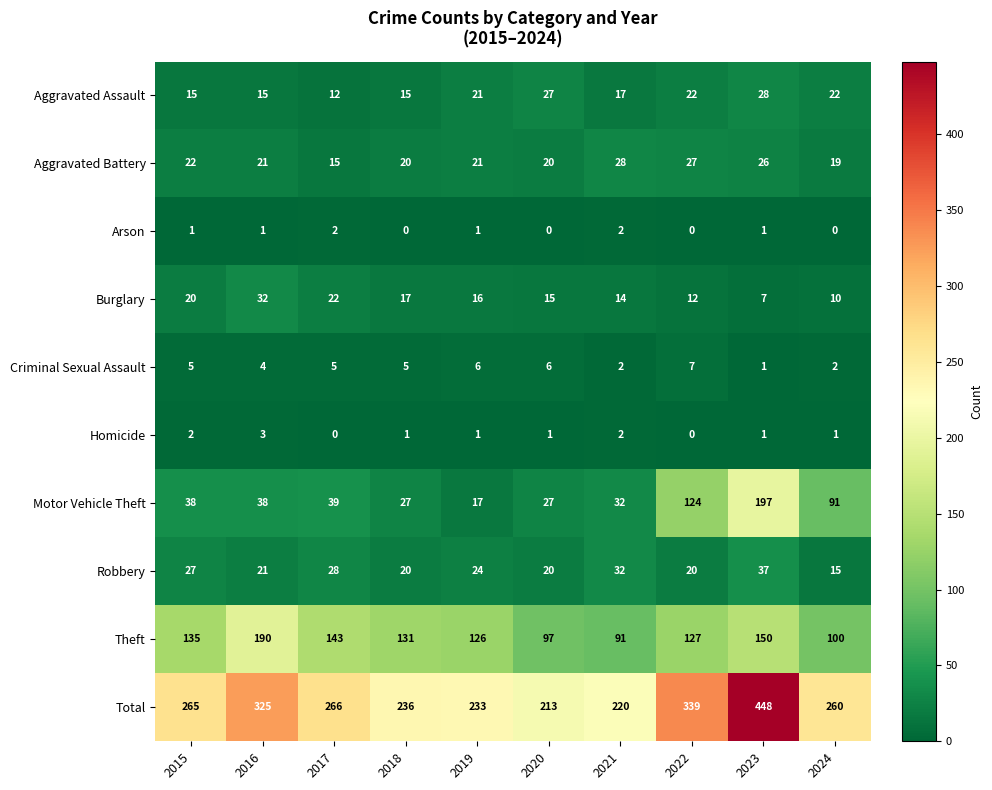

What is the difference between the Robbery values at 2023 and 2019?

13